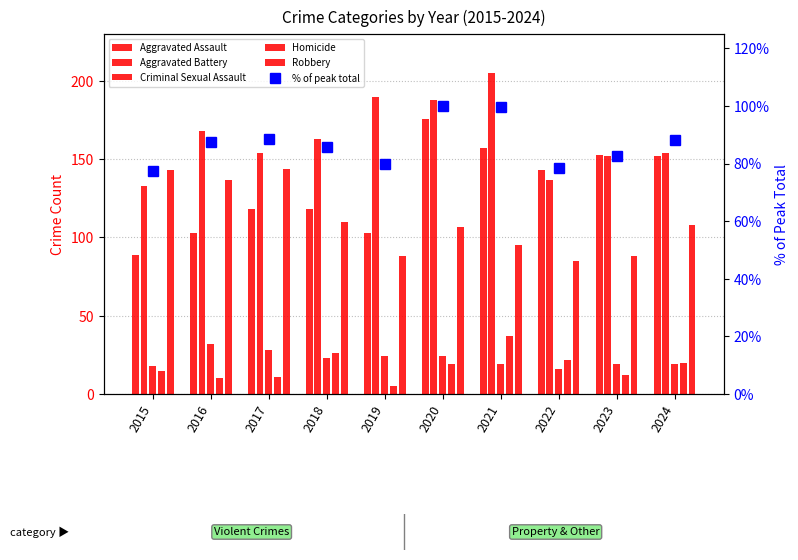

List the series in order of their peak value, lowest first.

Criminal Sexual Assault, Homicide, % of peak total, Robbery, Aggravated Assault, Aggravated Battery